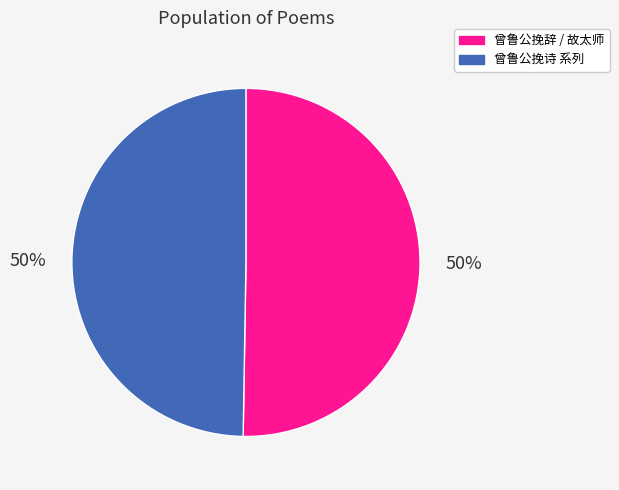

To the nearest percent, what is the average slice percentage?

50%